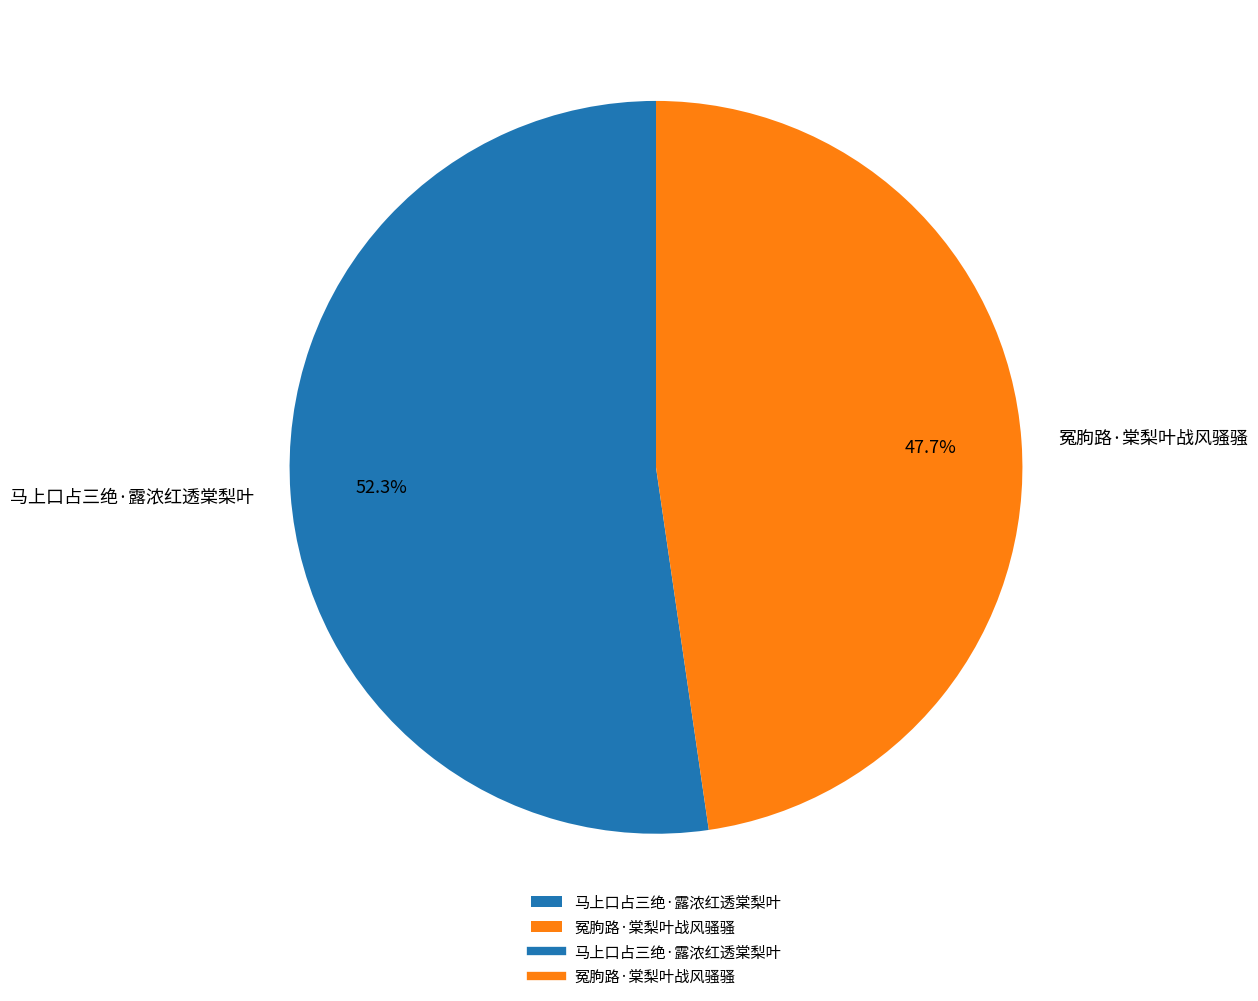

What percentage is the 冤胊路·棠梨叶战风骚骚 slice, to the nearest percent?

48%